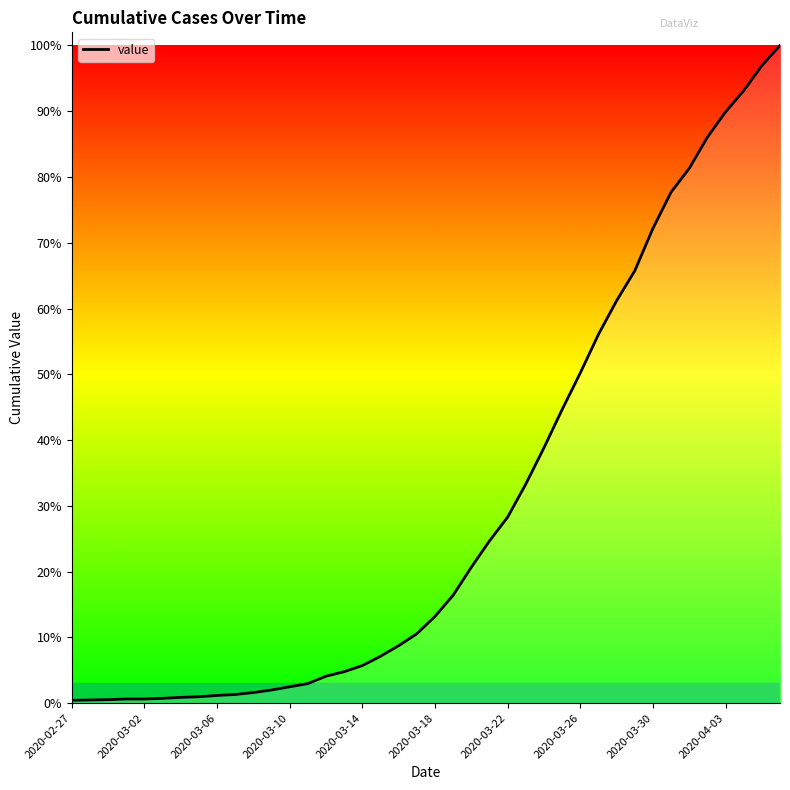

Does the chart have visible grid lines?

No